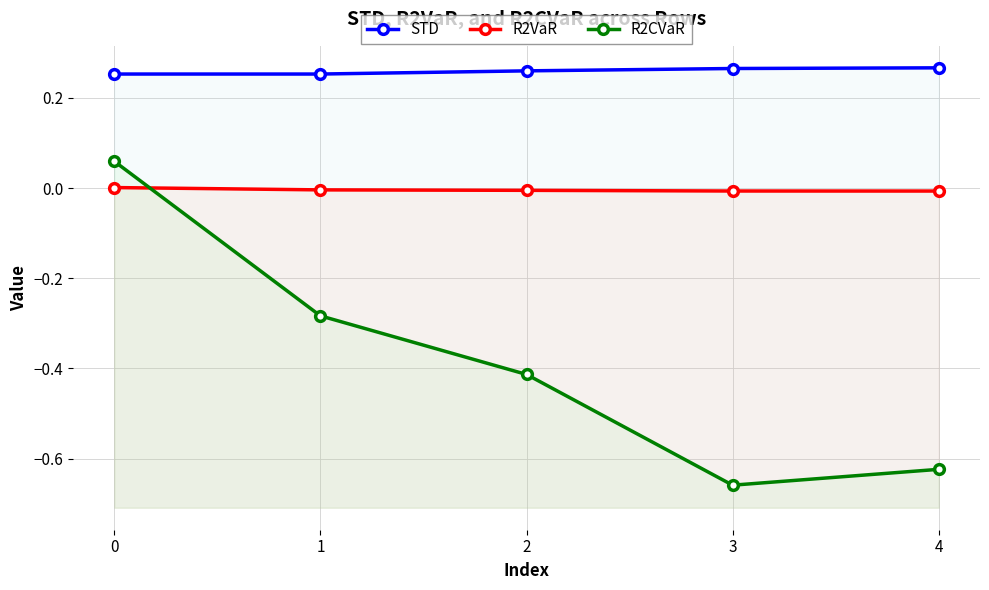

What are all the series names shown in the legend?

STD, R2VaR, R2CVaR